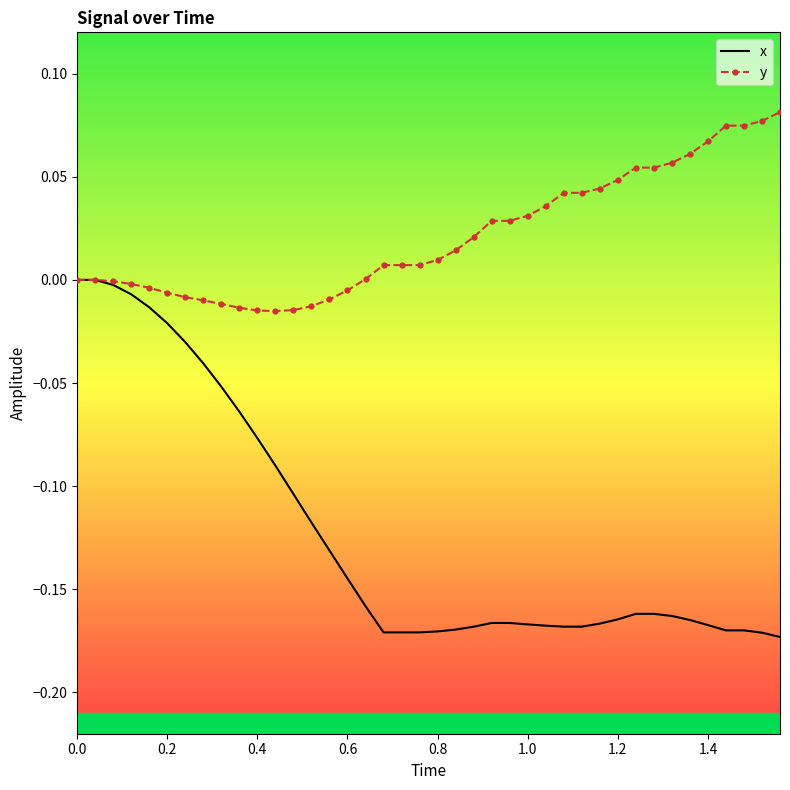

Rank the series by their average value, from highest to lowest.

y, x